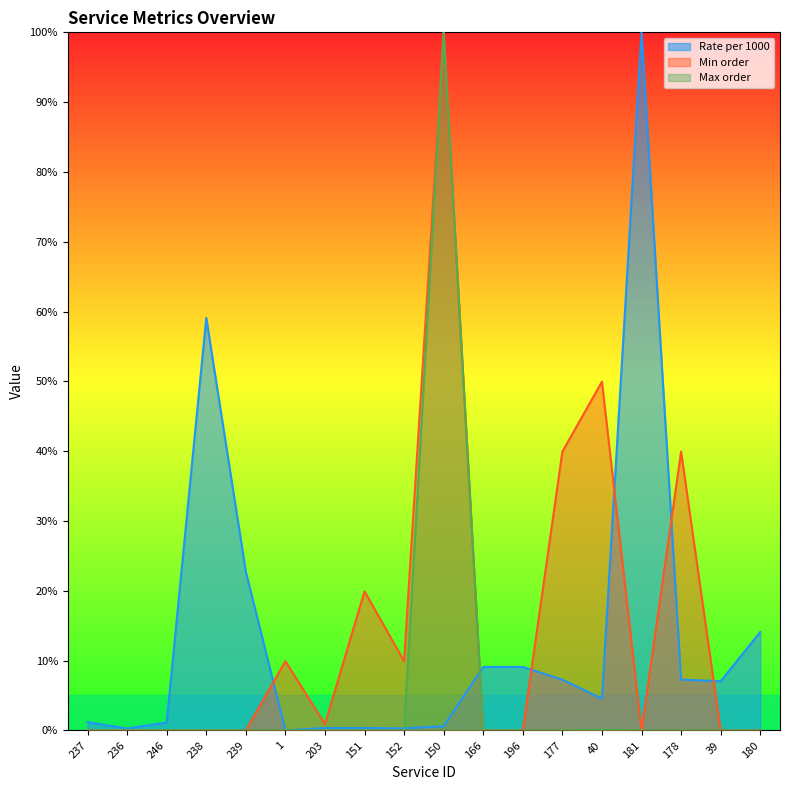

Is the value of Max order at 40 greater than the value of Rate per 1000 at 39?

No